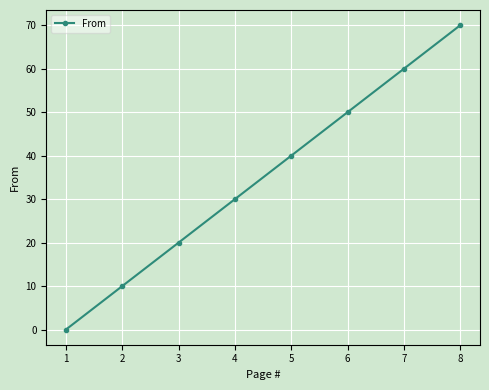

What is the difference between the second highest and second lowest values?

50